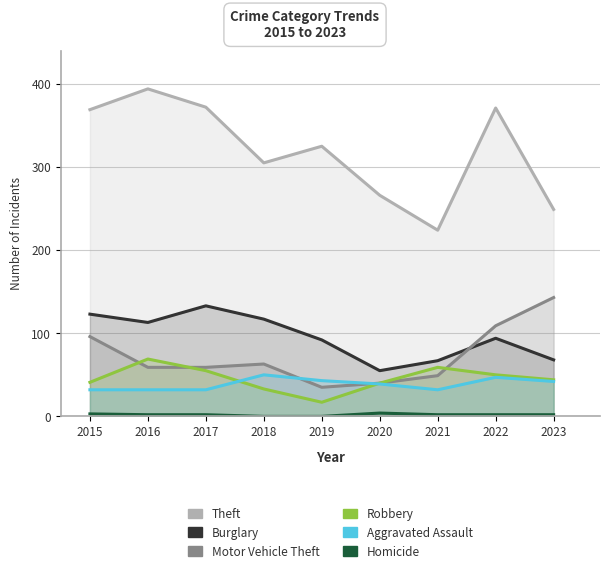

True or false: Aggravated Assault has more than 1 interior local peaks.

True